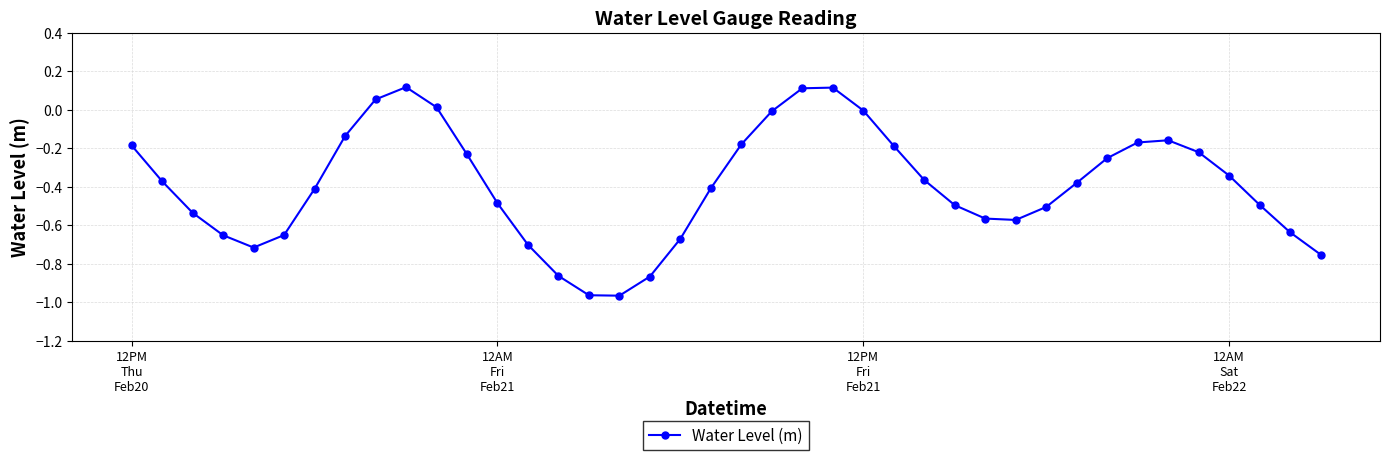

What is the difference between the maximum and second lowest values?

1.1